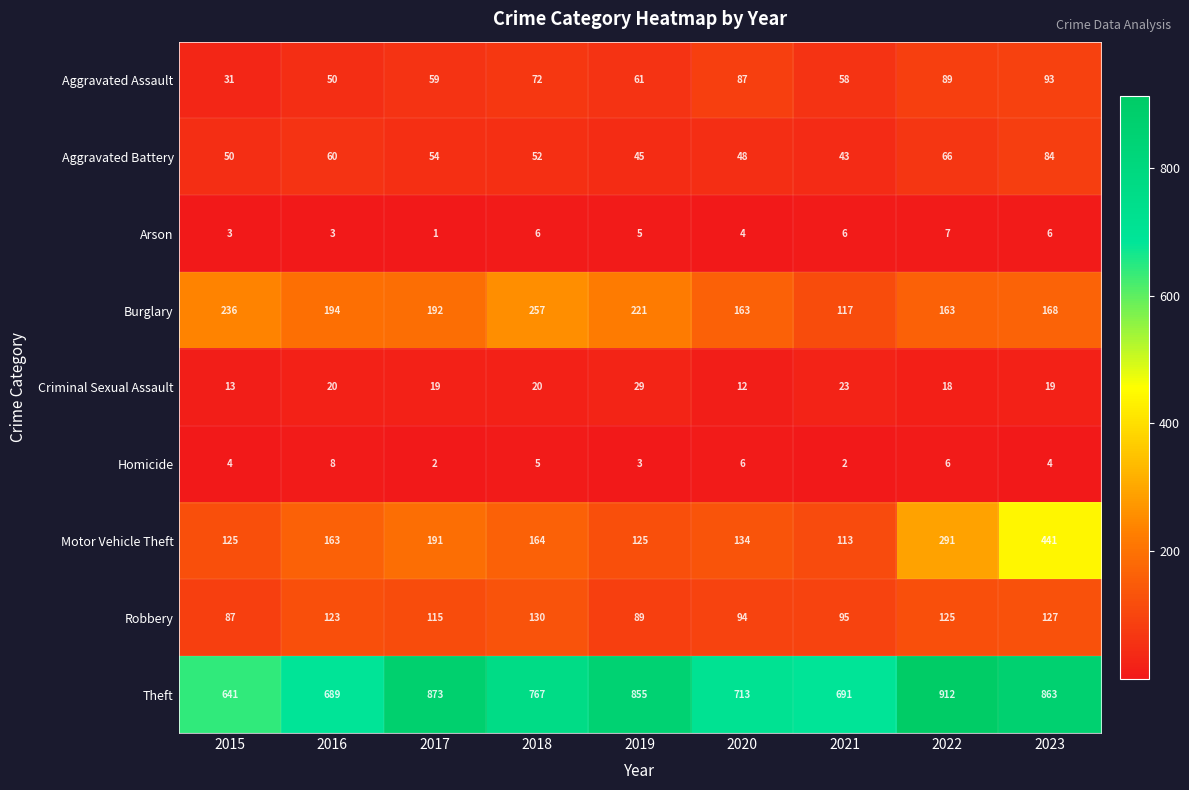

Which series changed the most between 2020 and 2021?

Burglary